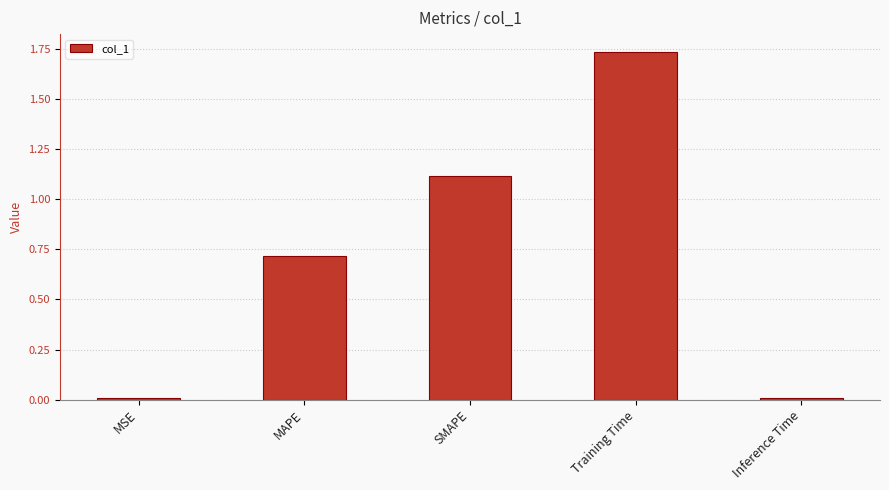

Between Inference Time and Training Time, which is larger?

Training Time